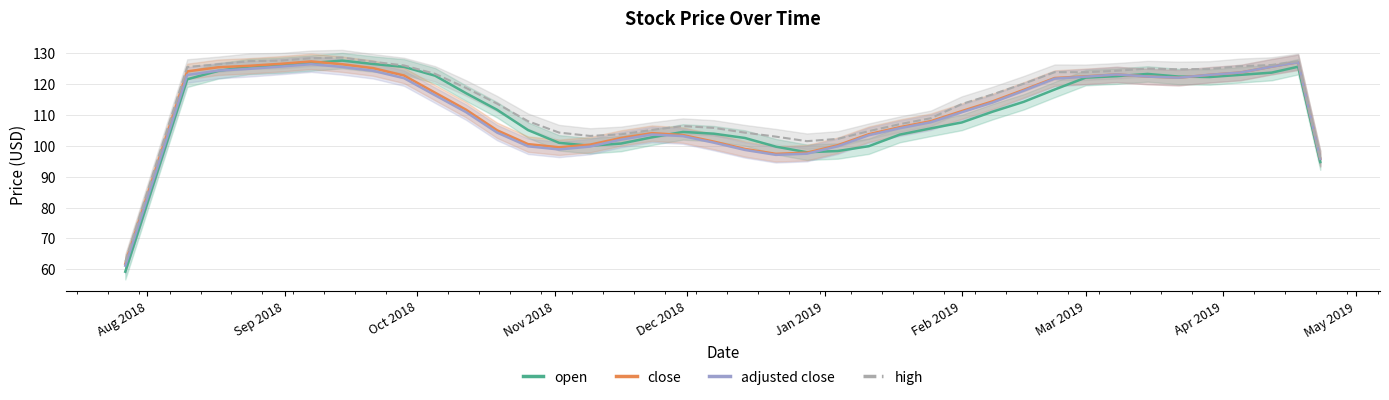

List the series in order of their peak value, highest first.

high, open, close, adjusted close